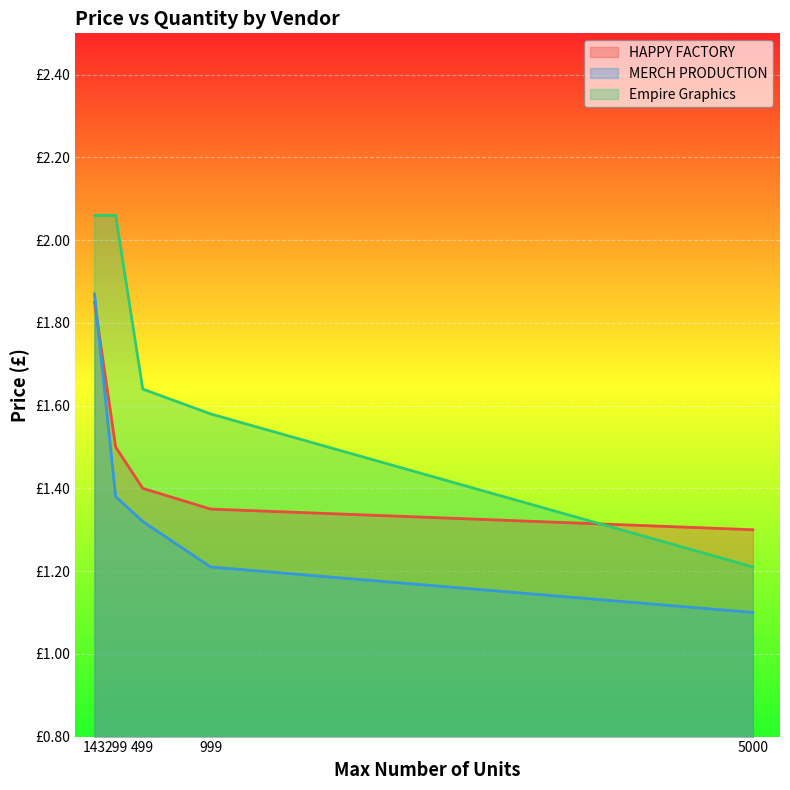

What are all the series names shown in the legend?

HAPPY FACTORY, MERCH PRODUCTION, Empire Graphics